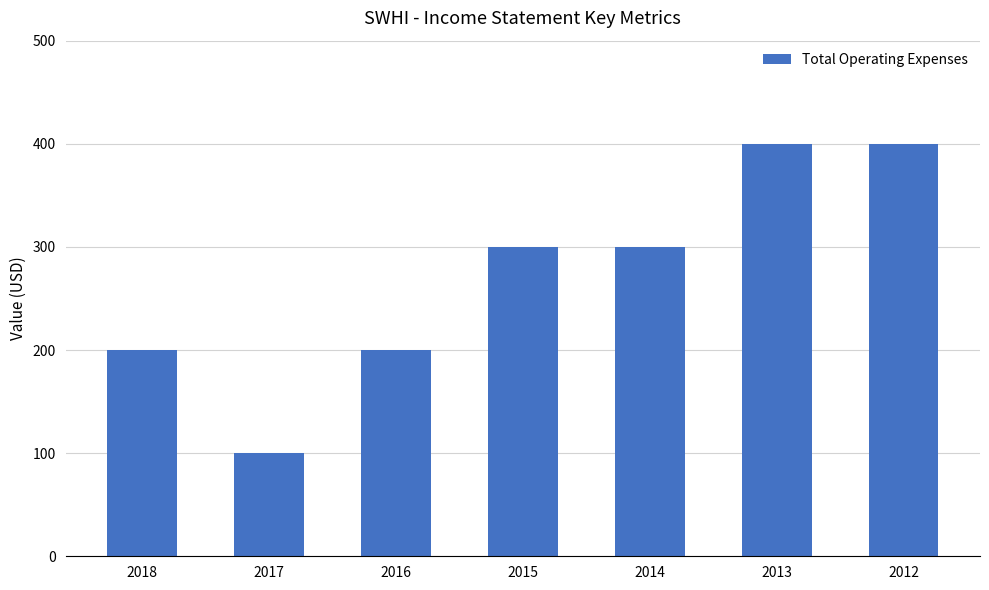

The value at 2014 is 300. True or false?

True